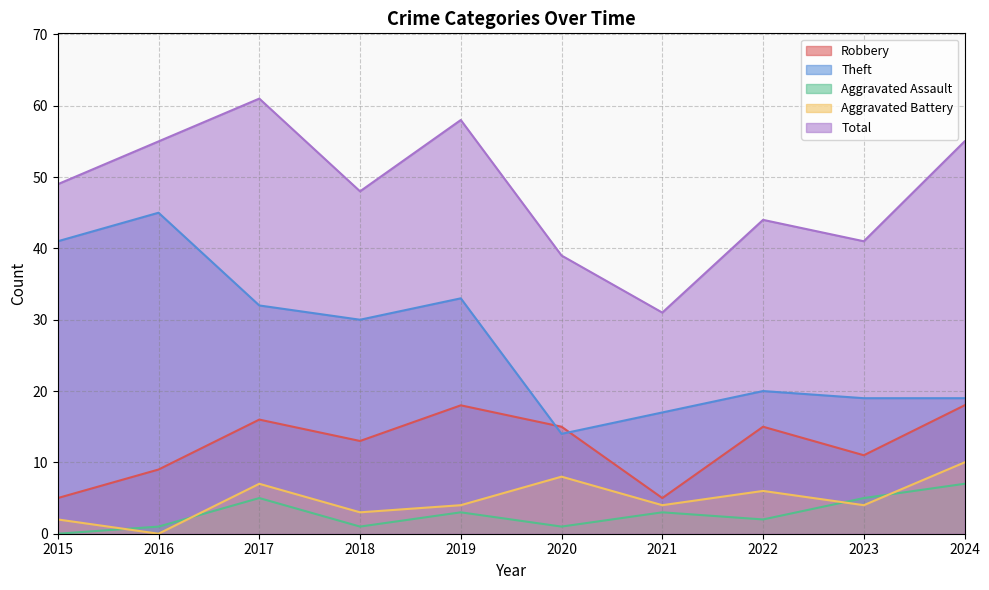

Where is Aggravated Assault nearest to the value 3?

2019